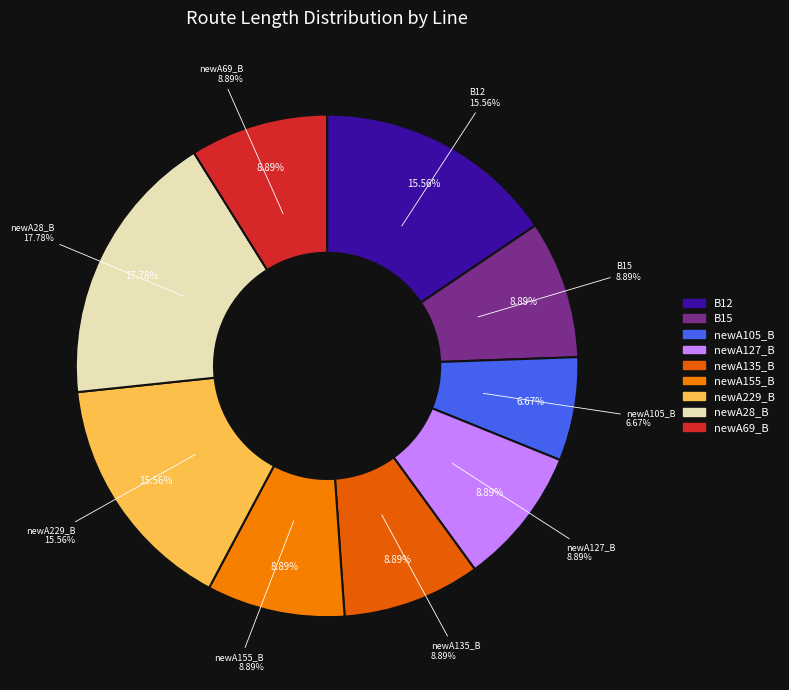

Which category has the smallest portion of the pie?

newA105_B